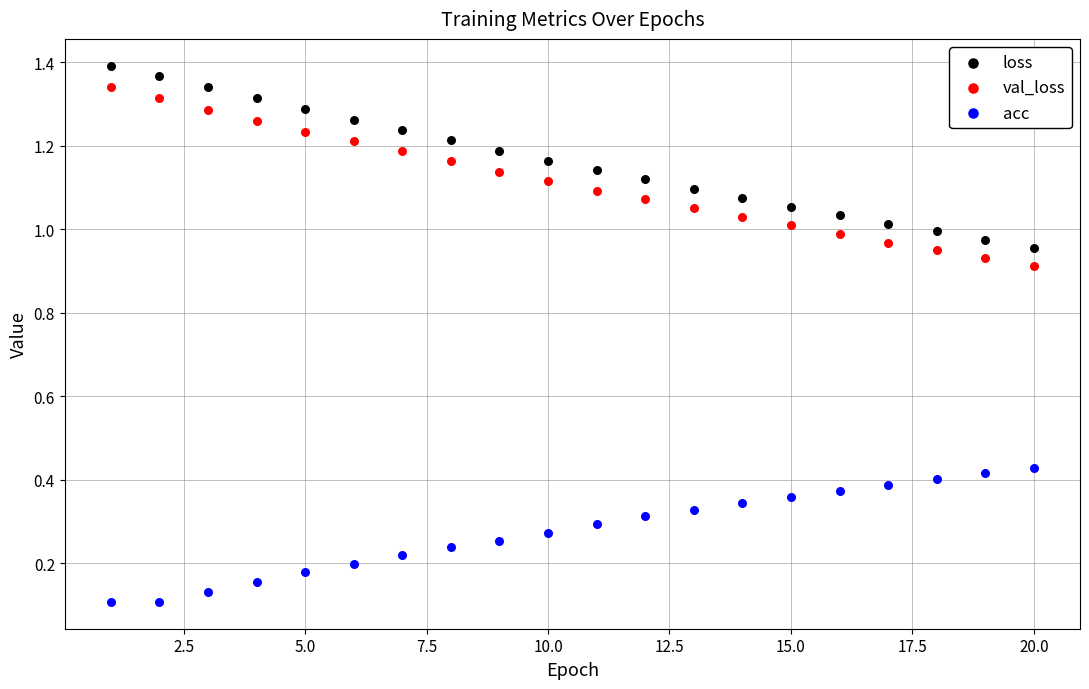

Which series reaches the minimum Y coordinate?

acc